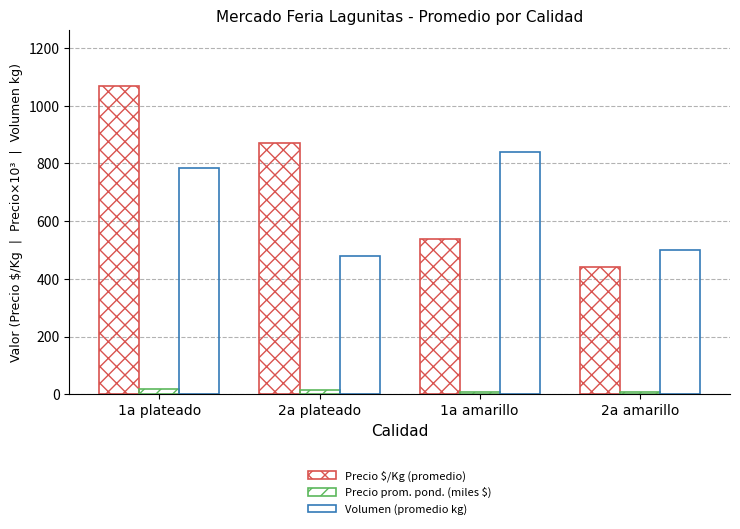

Is the value of Precio $/Kg (promedio) at 1a plateado greater than the value of Volumen (promedio kg) at 1a plateado?

Yes